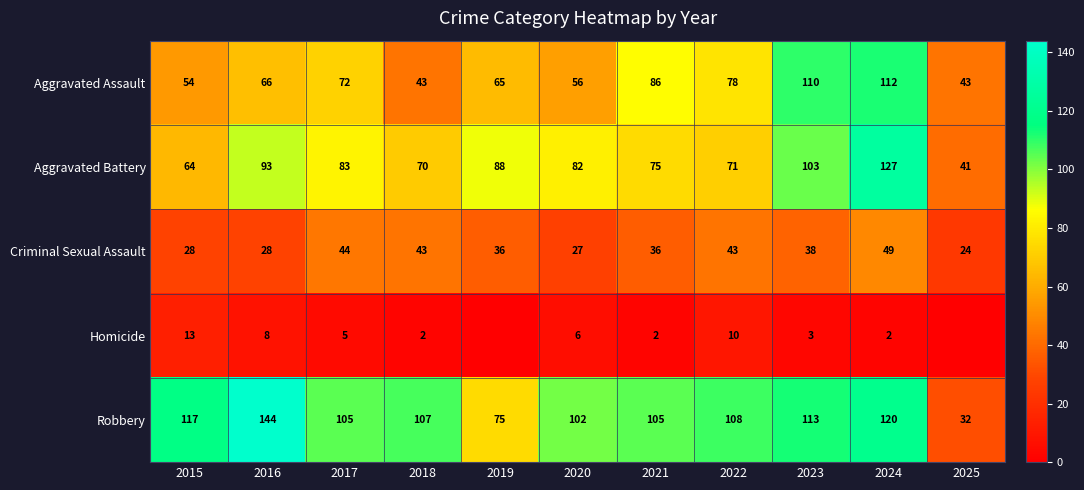

True or false: Homicide has a value of 10 at 2022.

True